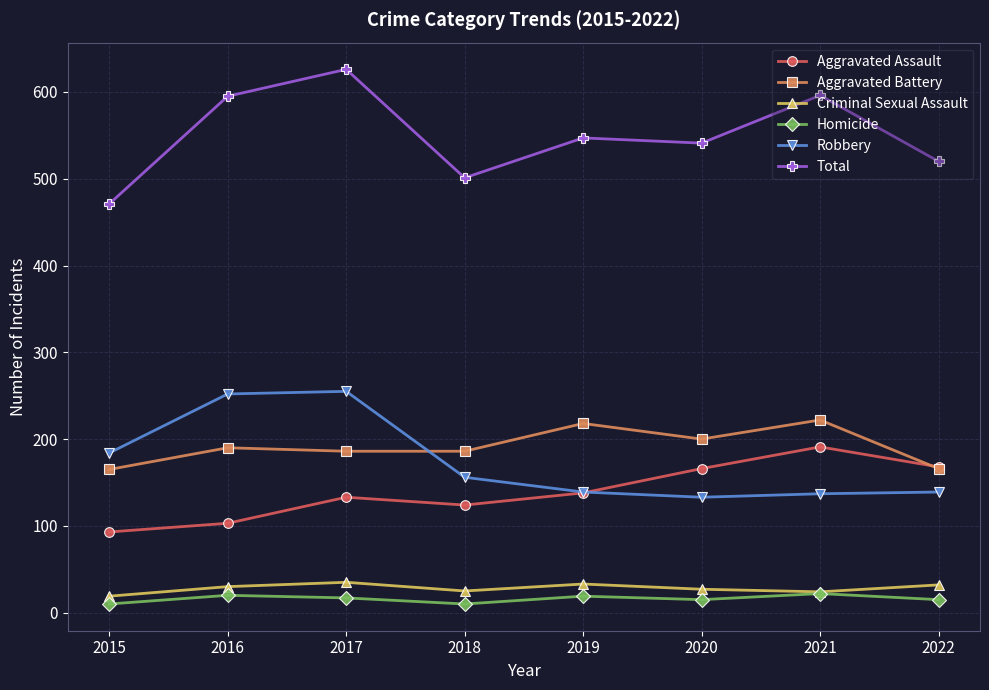

In Homicide, how many points are lower than both neighbors (excluding endpoints)?

2